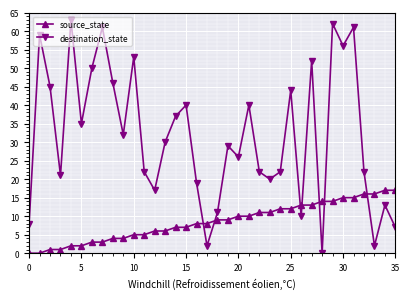

Does the chart display data point markers on the line(s)?

Yes